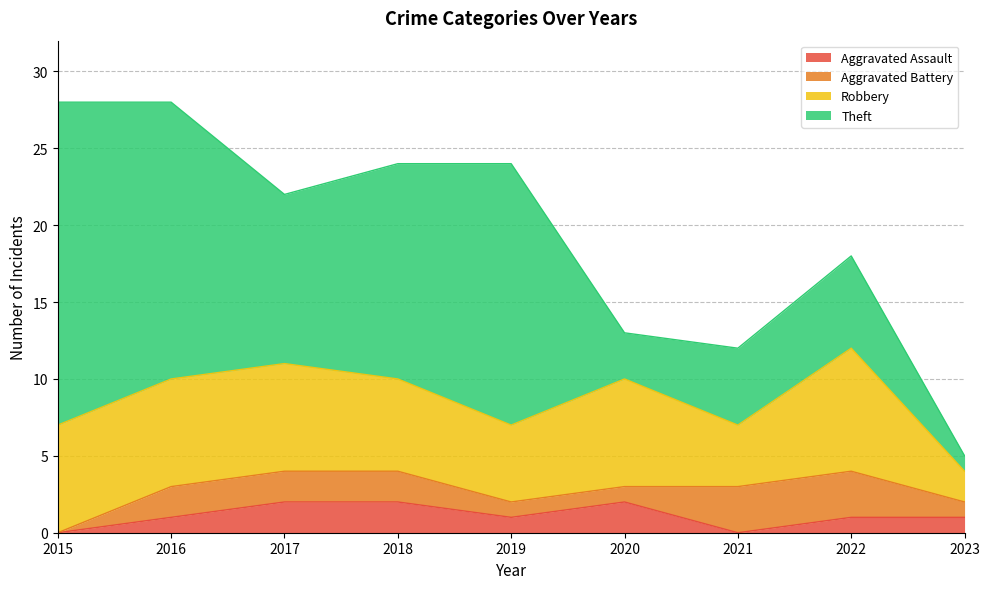

How many lines are shown in the chart?

4